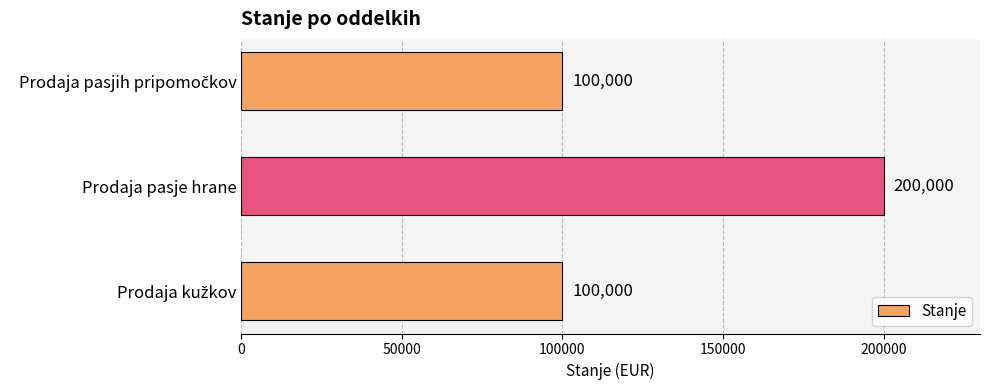

What is the difference between the maximum and second lowest values?

100000